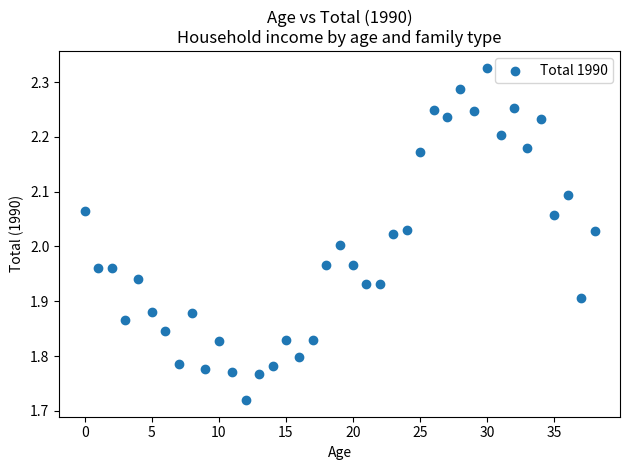

What is the range of Y values (max minus min)?

0.6